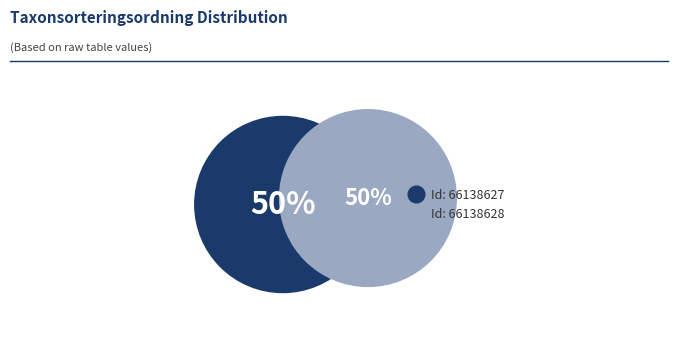

How many slices are in this pie chart?

2